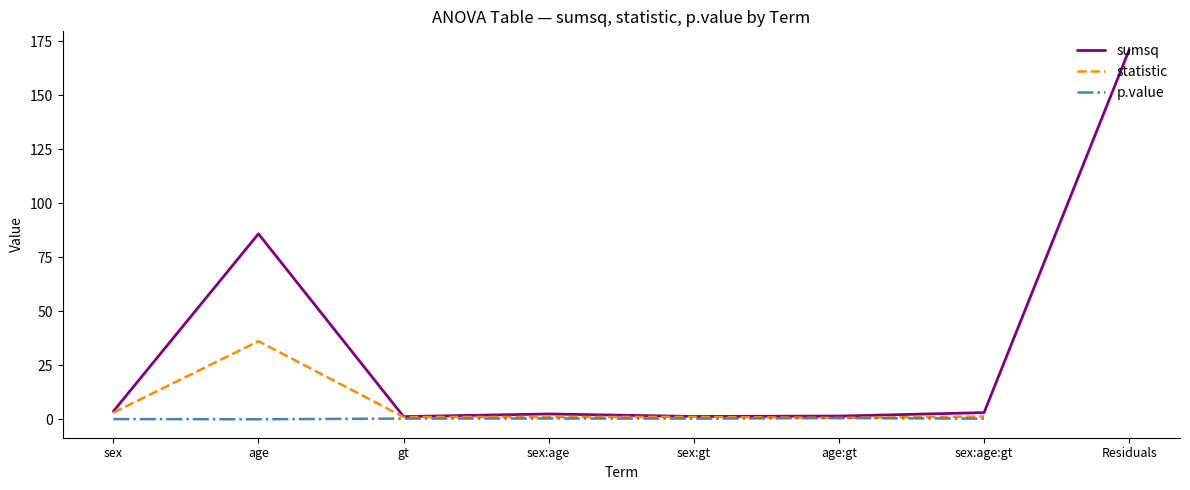

Which series changed the most between sex:age:gt and Residuals?

sumsq